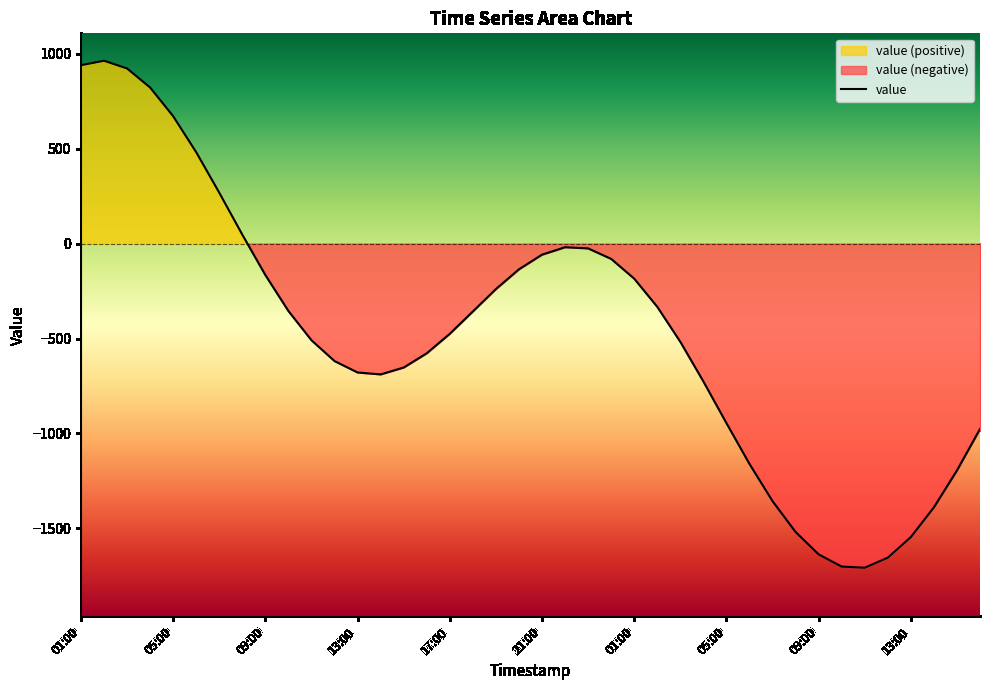

The chart shows a value of -726.2 at 27. True or false?

True